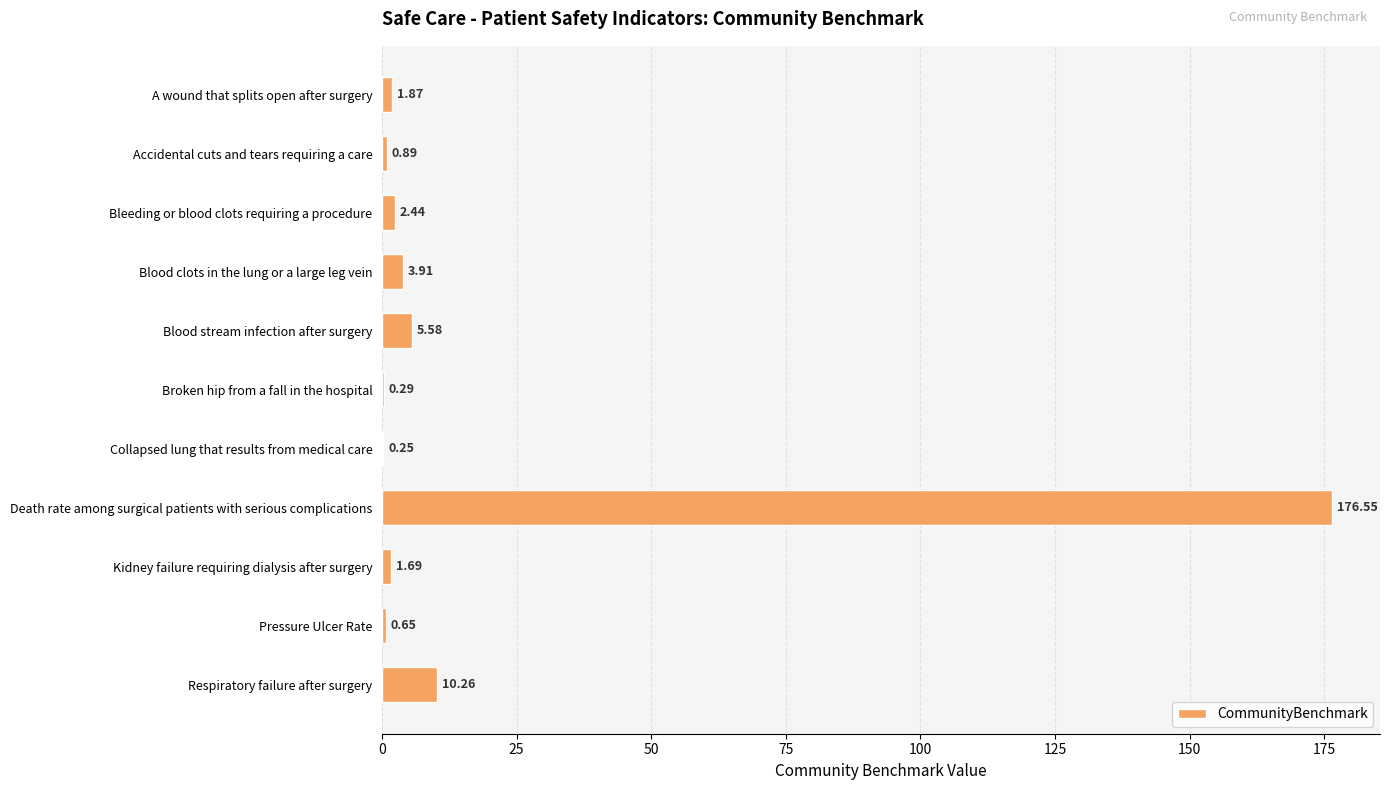

Where is the data nearest to the value 88?

Respiratory failure after surgery